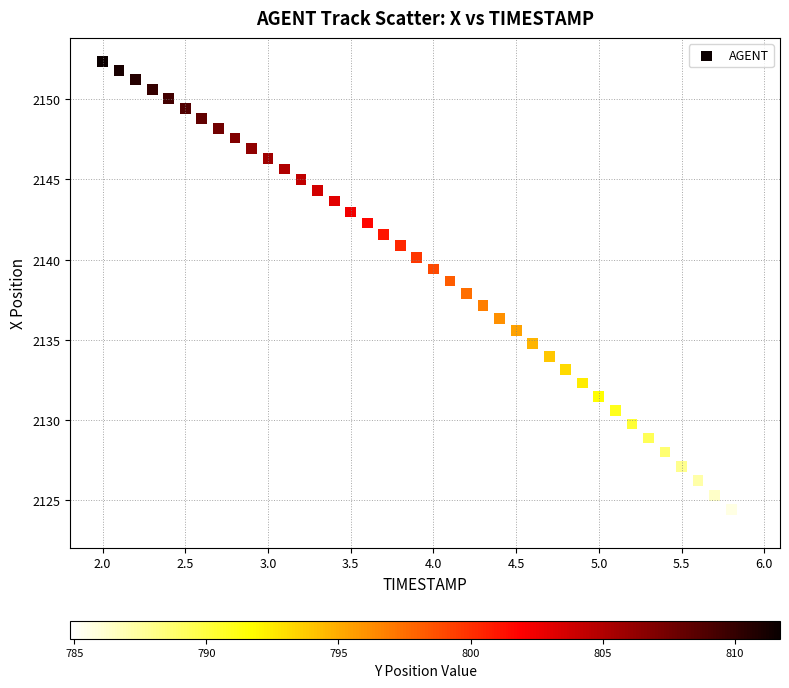

What is the range of Y values (max minus min)?

28.9